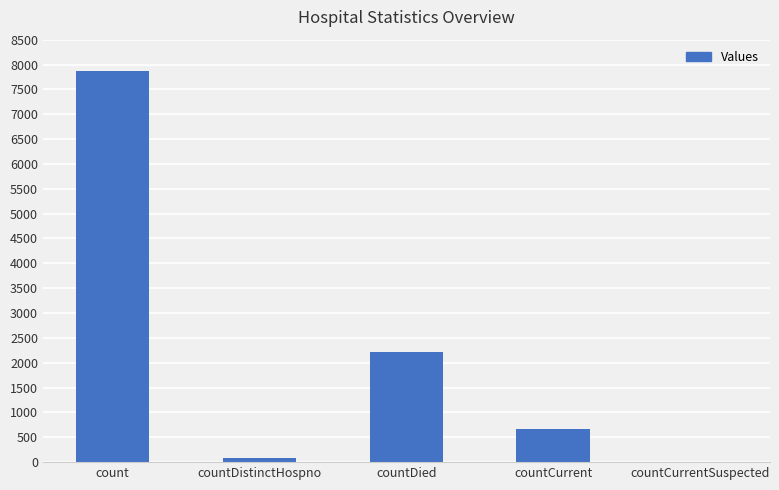

Read the value at countDistinctHospno, to the nearest 50.

100